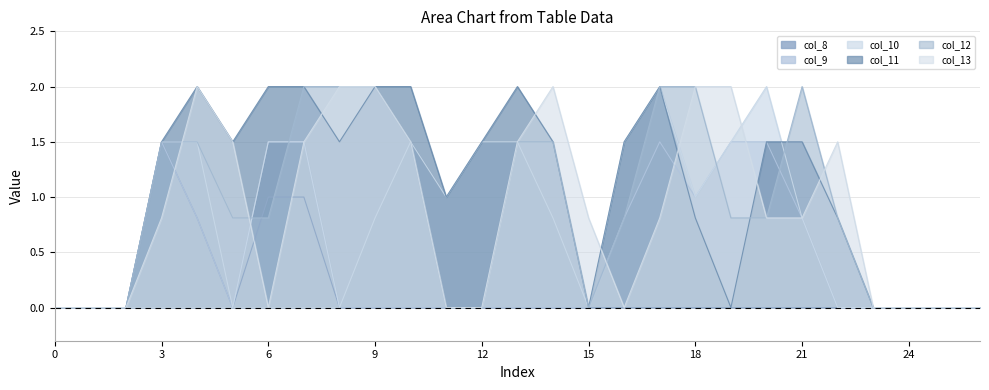

Count the number of data series in this chart.

6